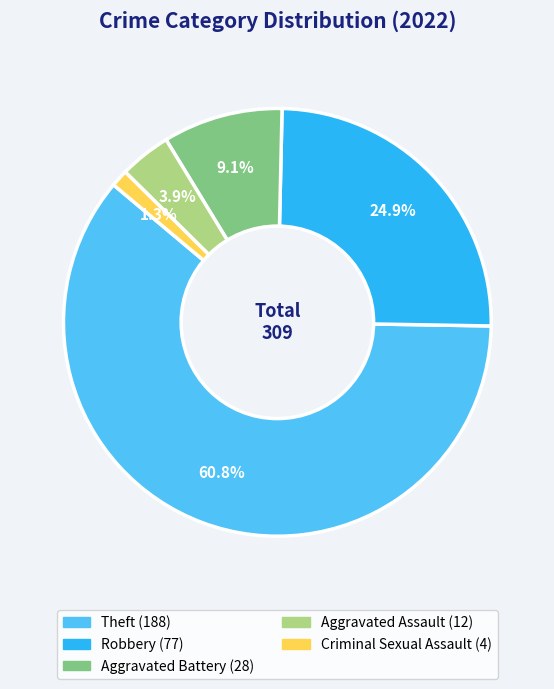

Is there a majority slice in this chart?

Yes